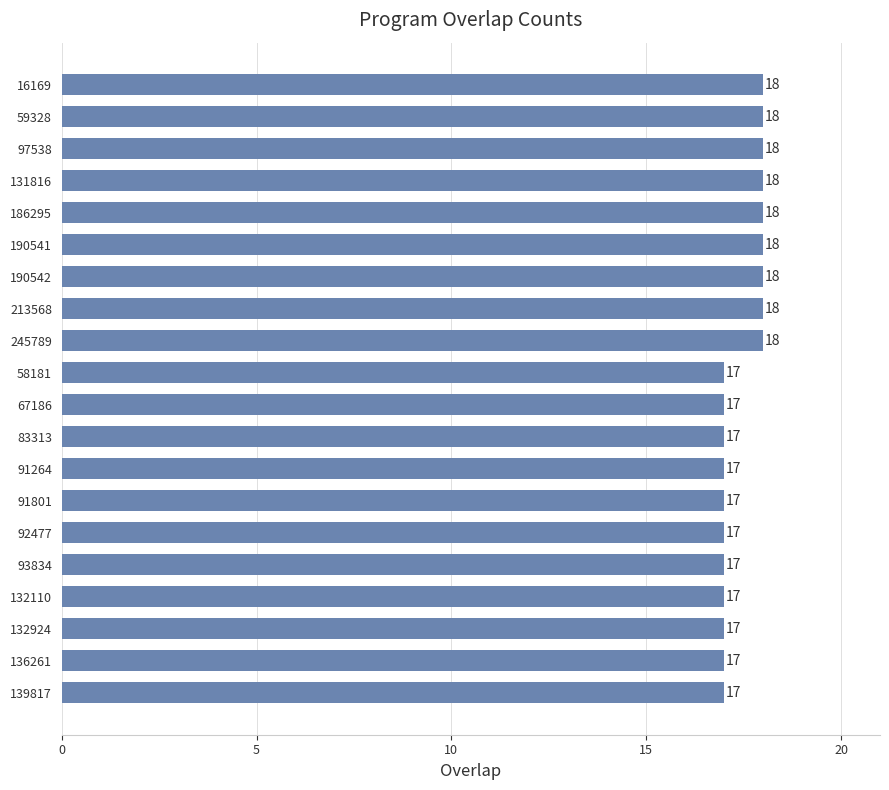

What is the difference between the maximum and minimum values?

1